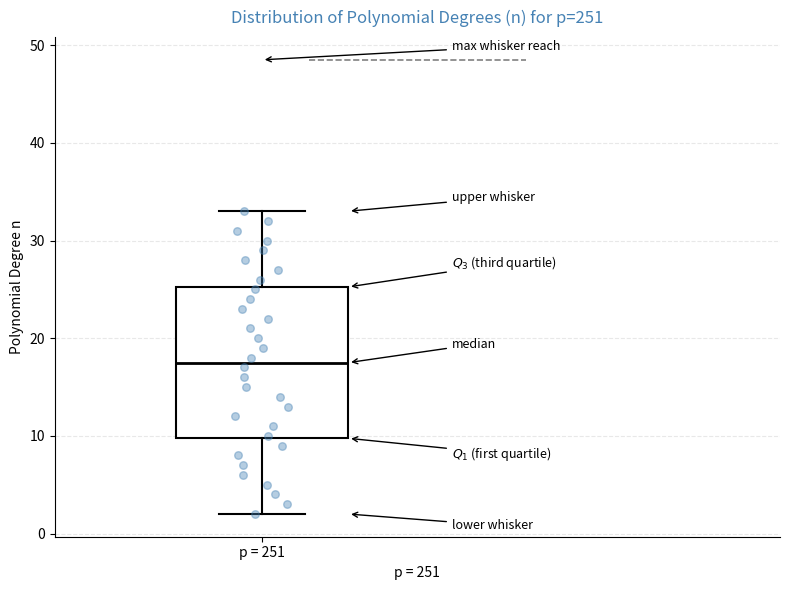

Read this box plot against the y-axis: the position of the median line, the range covered by the box, and the ends of both whiskers. The values are not printed on the chart, so give them approximately, as read against the axis.

median 18, box 10 to 25, whiskers 2 to 33